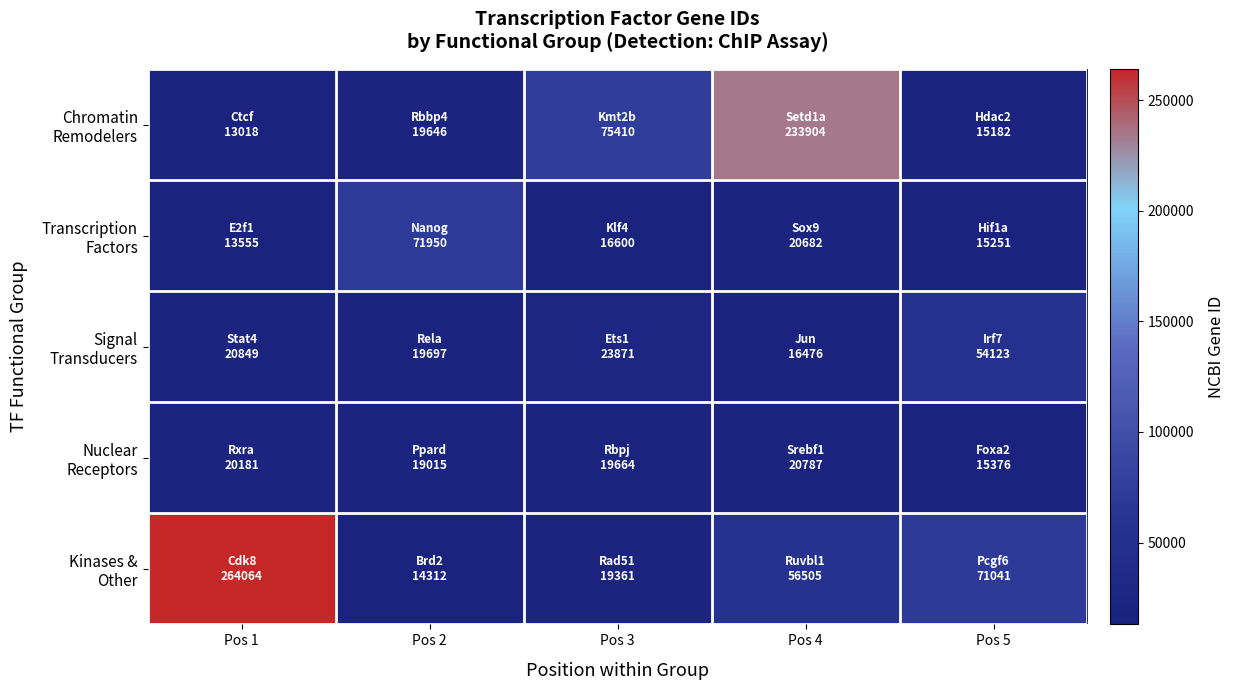

What is the minimum value shown in the chart?

13018